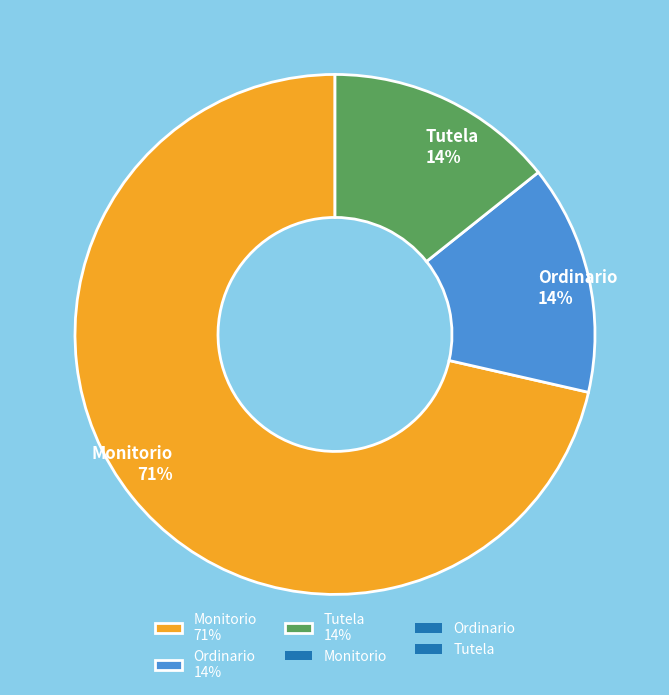

Between Monitorio and Tutela, which is larger?

Monitorio